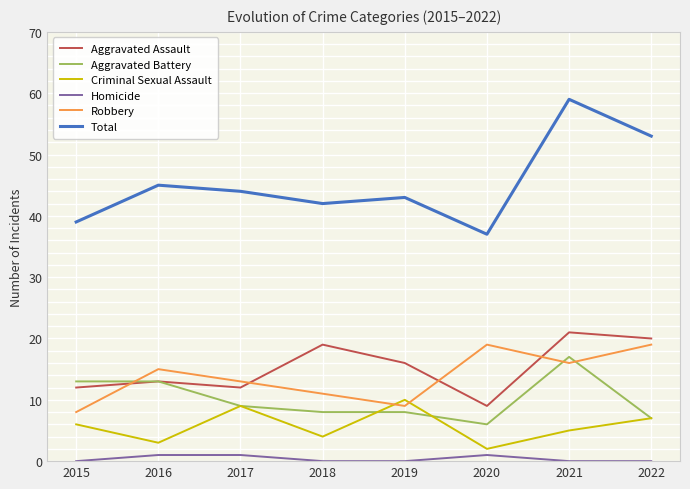

True or false: Homicide and Criminal Sexual Assault cross at least once.

False